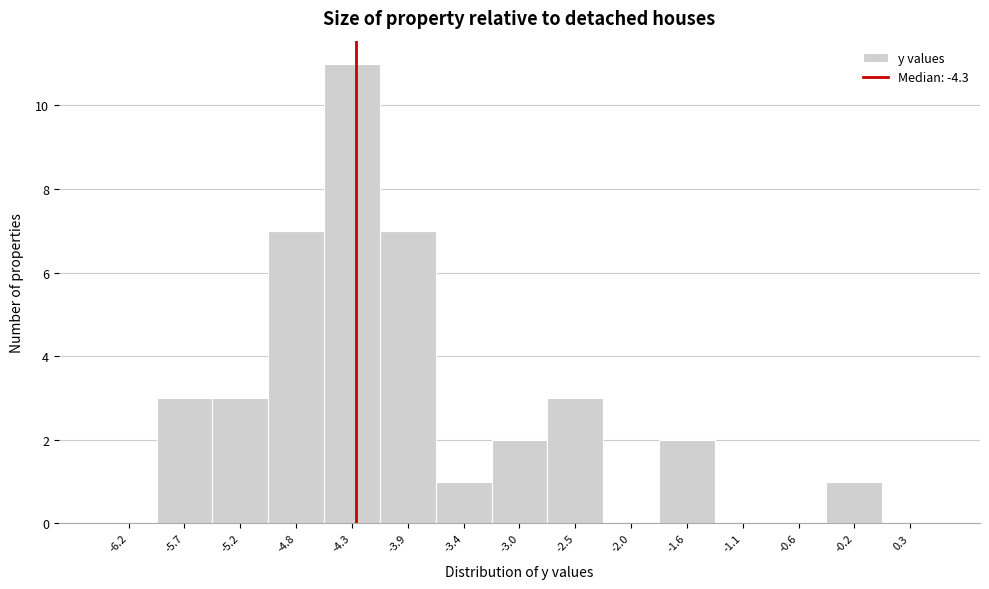

Reading left to right, list every bar in this chart as the range it spans on the x-axis followed by its height. Neither the bar edges nor the heights are printed on the chart, so give them approximately, as read against the axes.

-6.40 to -5.94: 0
-5.94 to -5.48: 3
-5.48 to -5.02: 3
-5.02 to -4.56: 7
-4.56 to -4.10: 11
-4.10 to -3.64: 7
-3.64 to -3.18: 1
-3.18 to -2.72: 2
-2.72 to -2.26: 3
-2.26 to -1.80: 0
-1.80 to -1.34: 2
-1.34 to -0.88: 0
-0.88 to -0.42: 0
-0.42 to 0.04: 1
0.04 to 0.50: 0